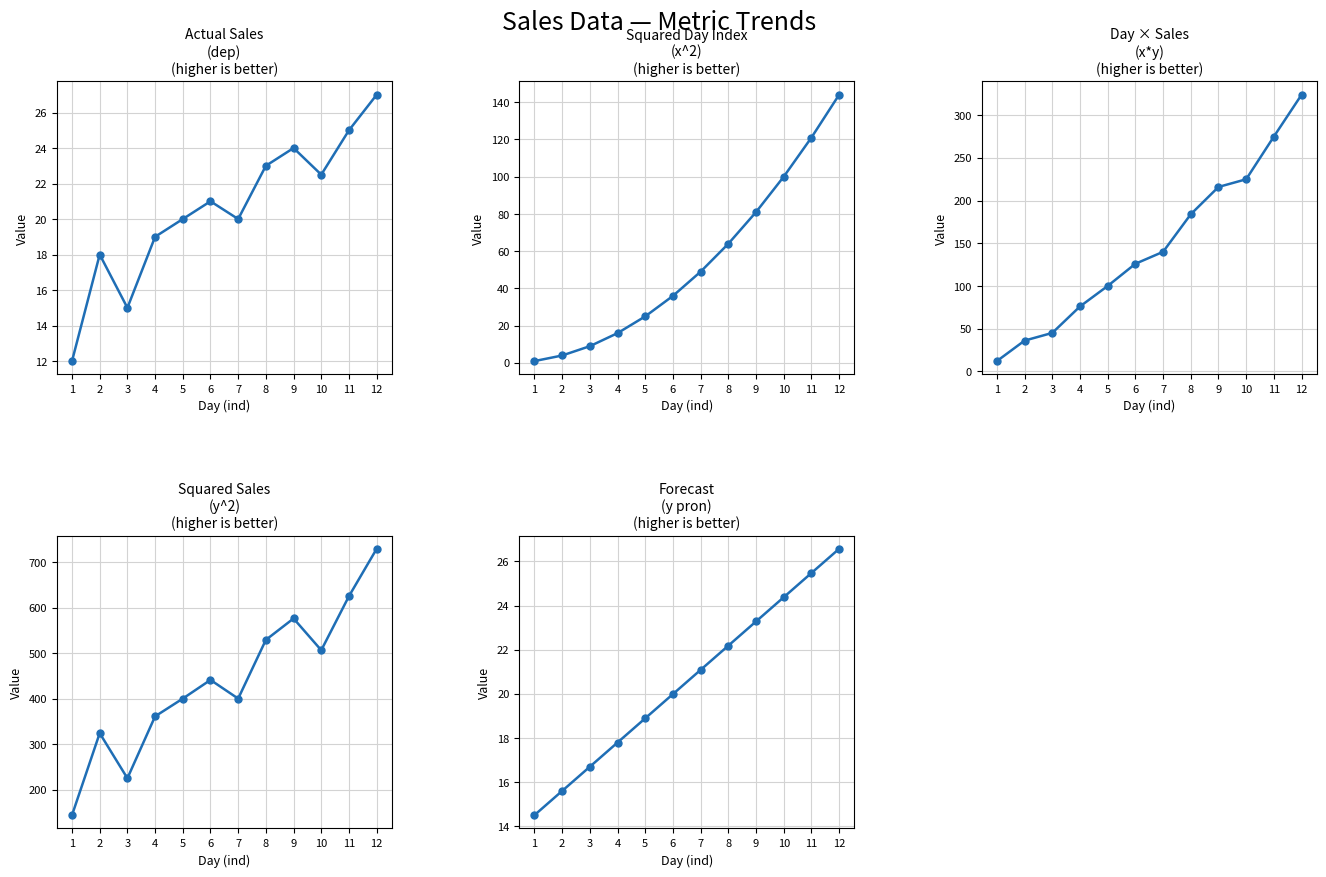

What is the difference between the maximum and minimum values in the x^2 series?

143.0